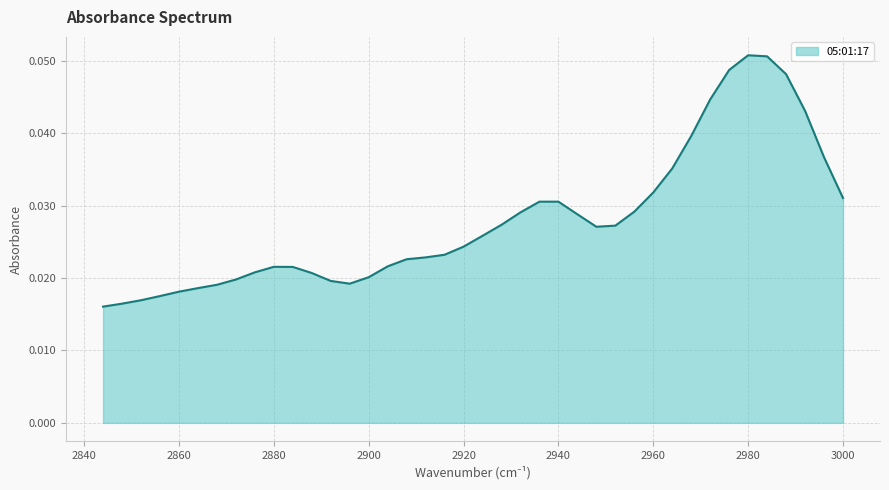

Where is the data nearest to the value 0?

2844